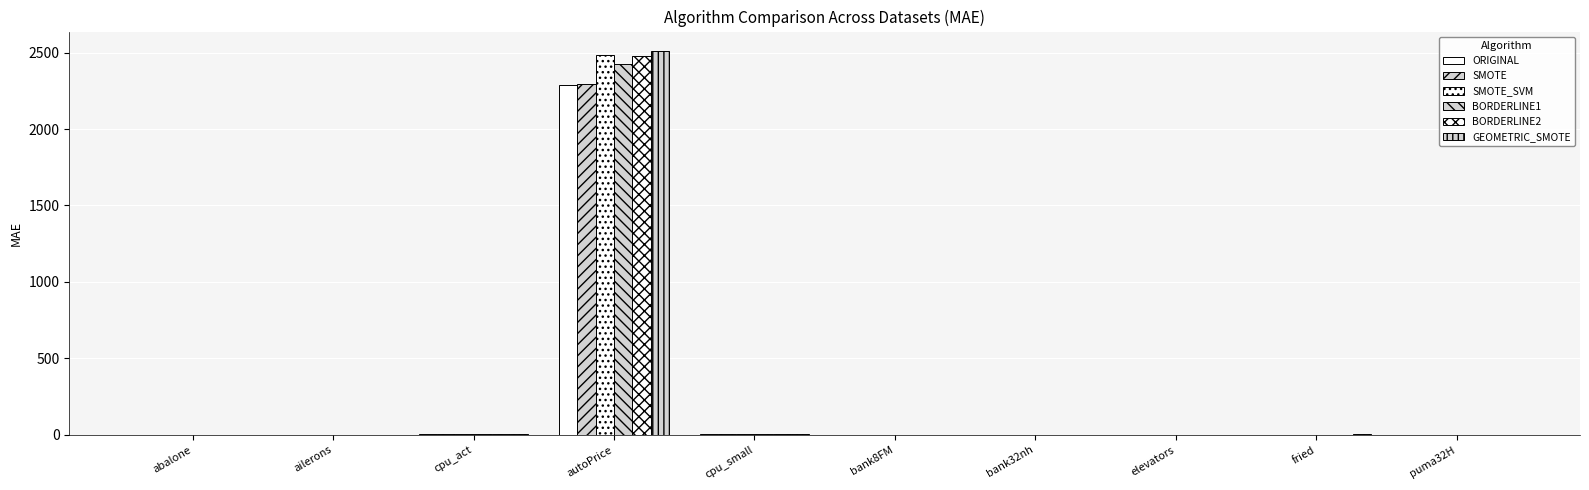

What is the total value across all series at abalone?

9.9